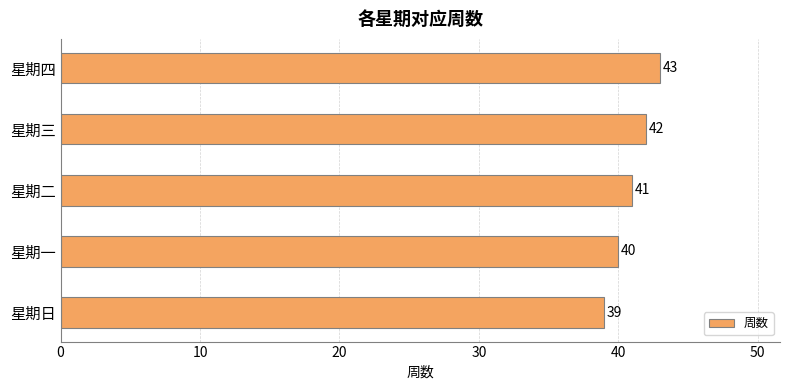

Reading bottom to top, extract all data points from this chart.

星期日=39	星期一=40	星期二=41	星期三=42	星期四=43